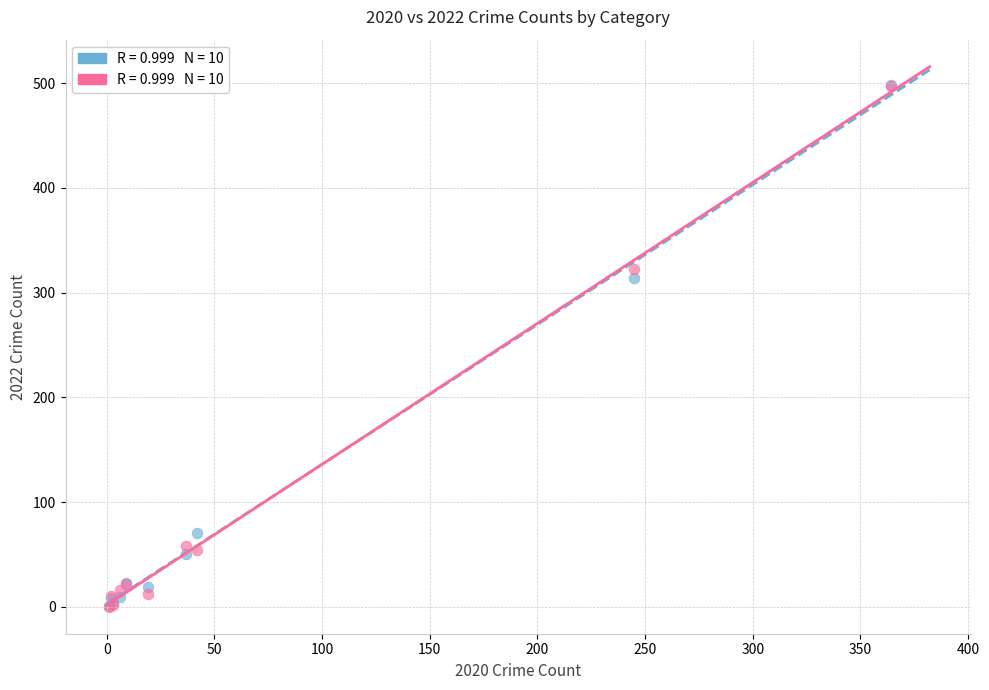

Across all series, what Y value is closest to 249?

314